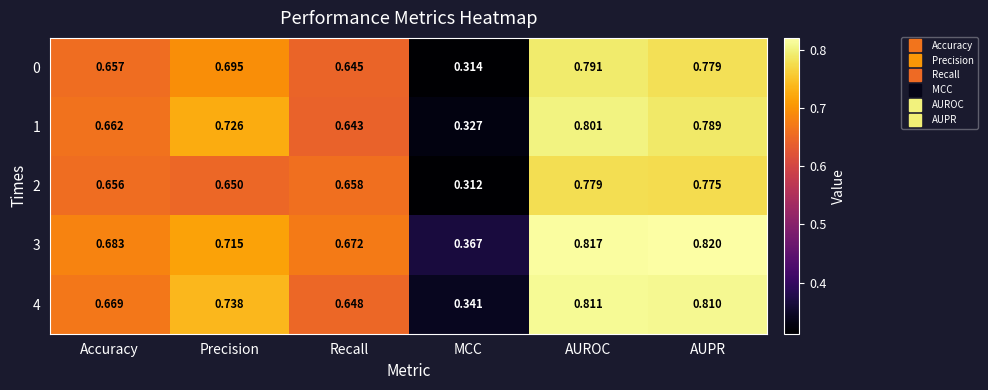

Rank the series by their average value, from highest to lowest.

3, 4, 1, 0, 2